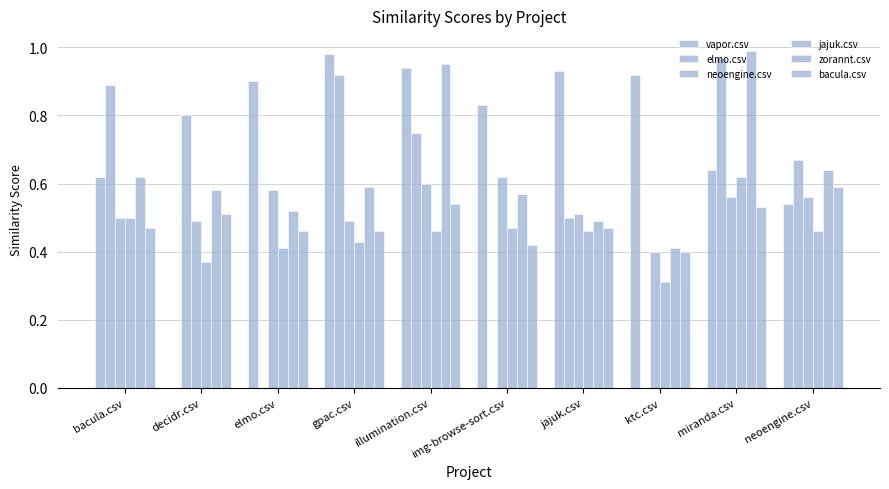

How many distinct data groups are displayed?

6